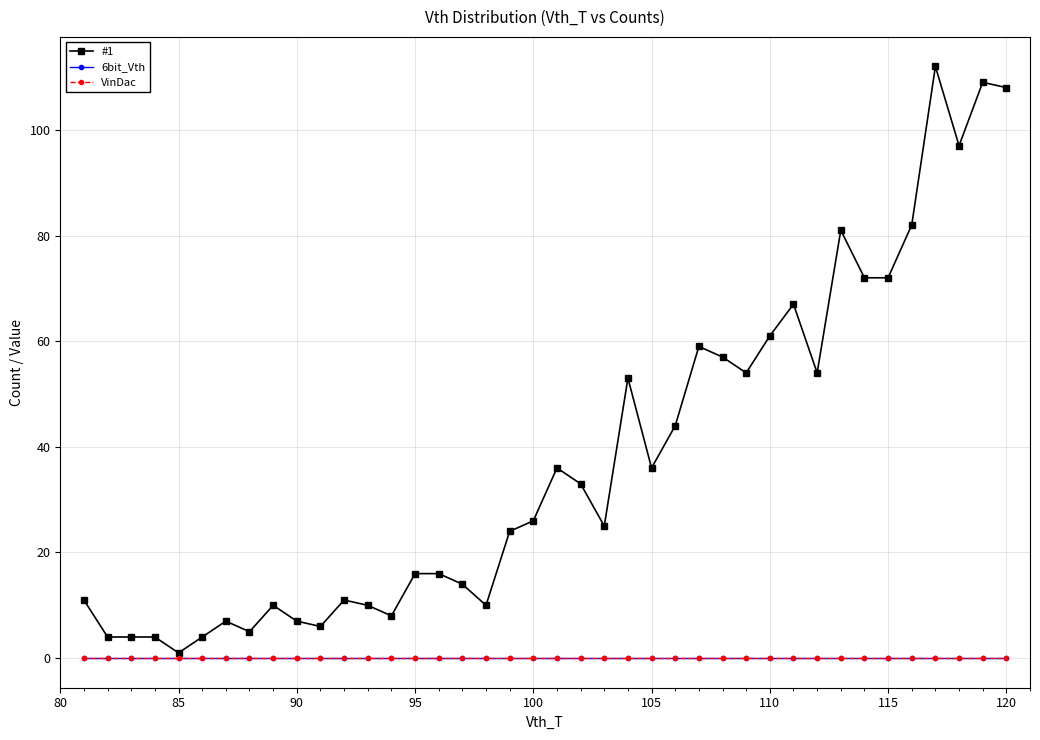

True or false: 6bit_Vth and #1 intersect in this chart.

False